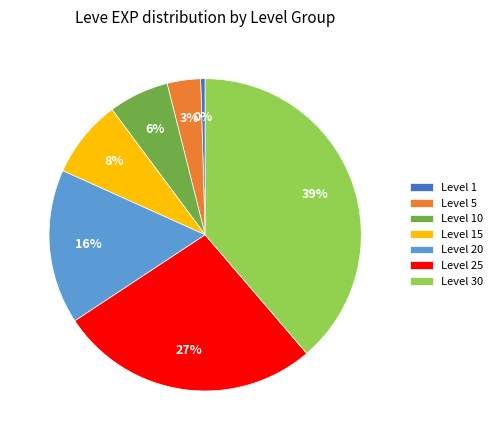

Do Level 30 and Level 25 together represent more than half of the pie?

Yes